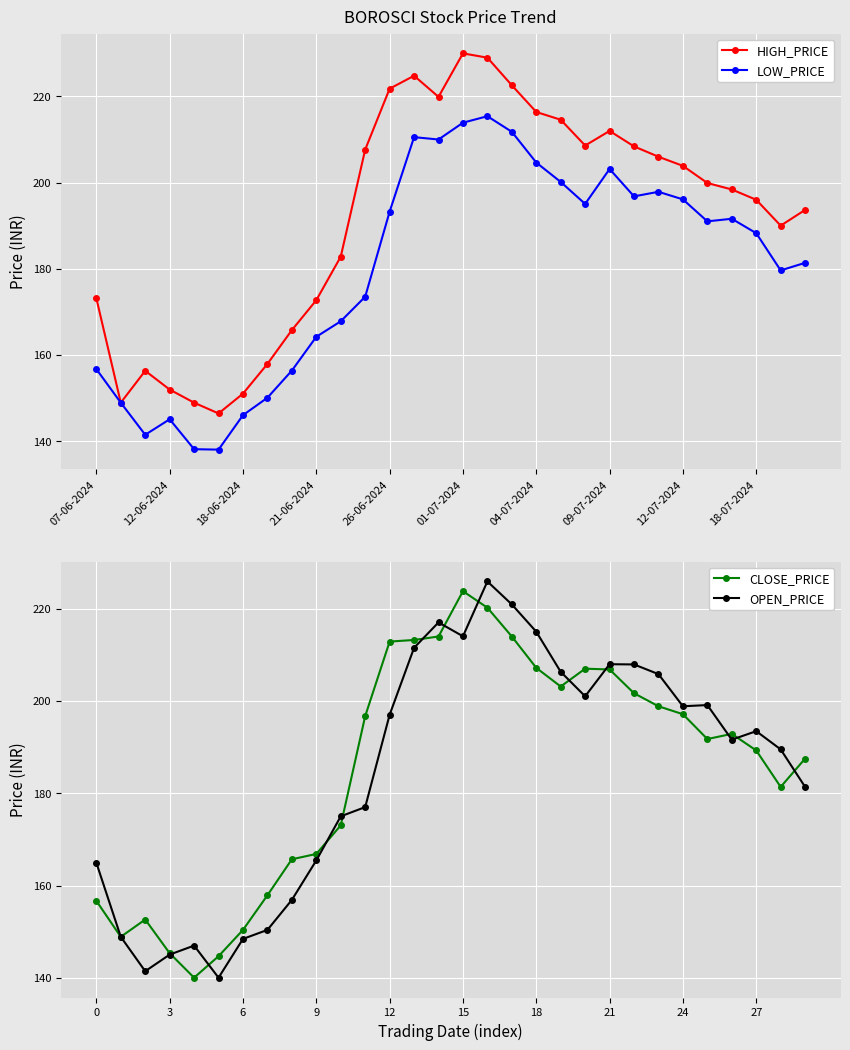

True or false: HIGH_PRICE and LOW_PRICE cross at least once.

False